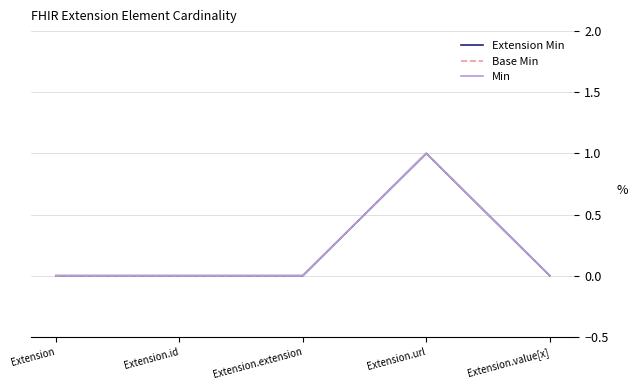

Does the chart have visible grid lines?

Yes